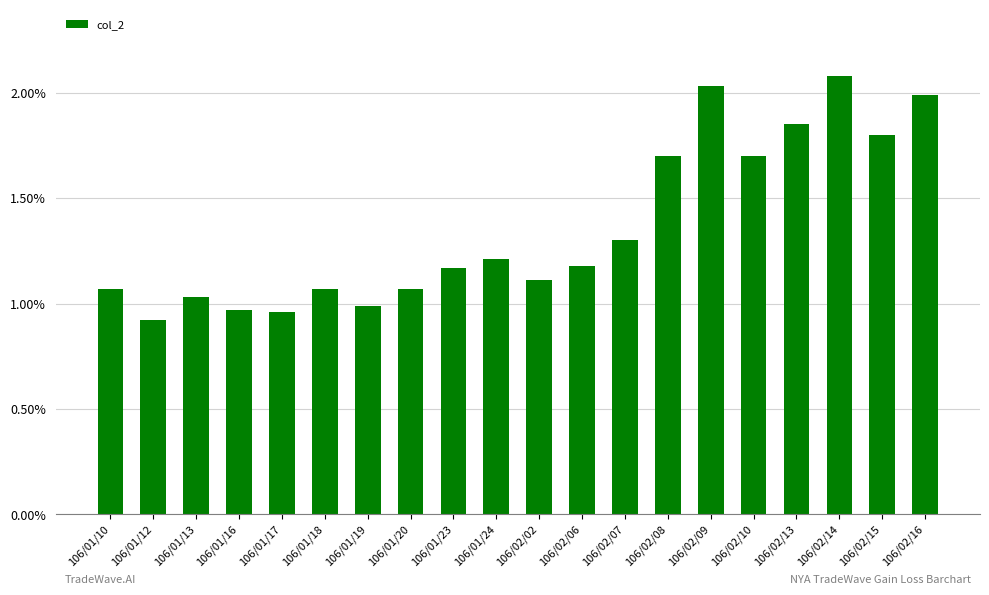

What position from the right is 106/01/17?

16